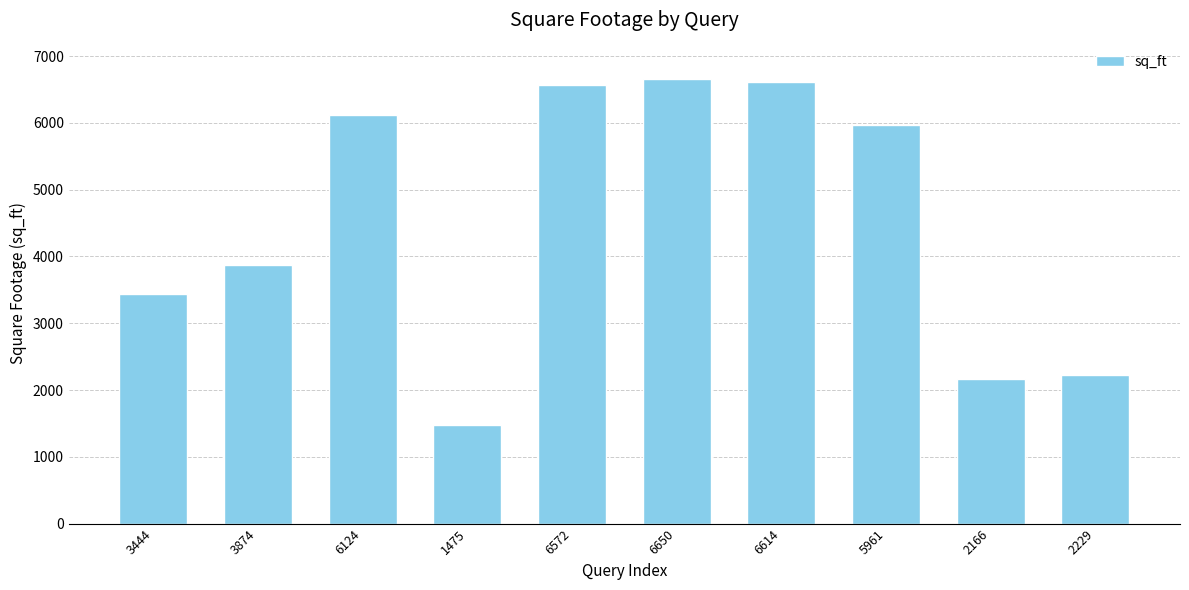

What is the average value?

4511